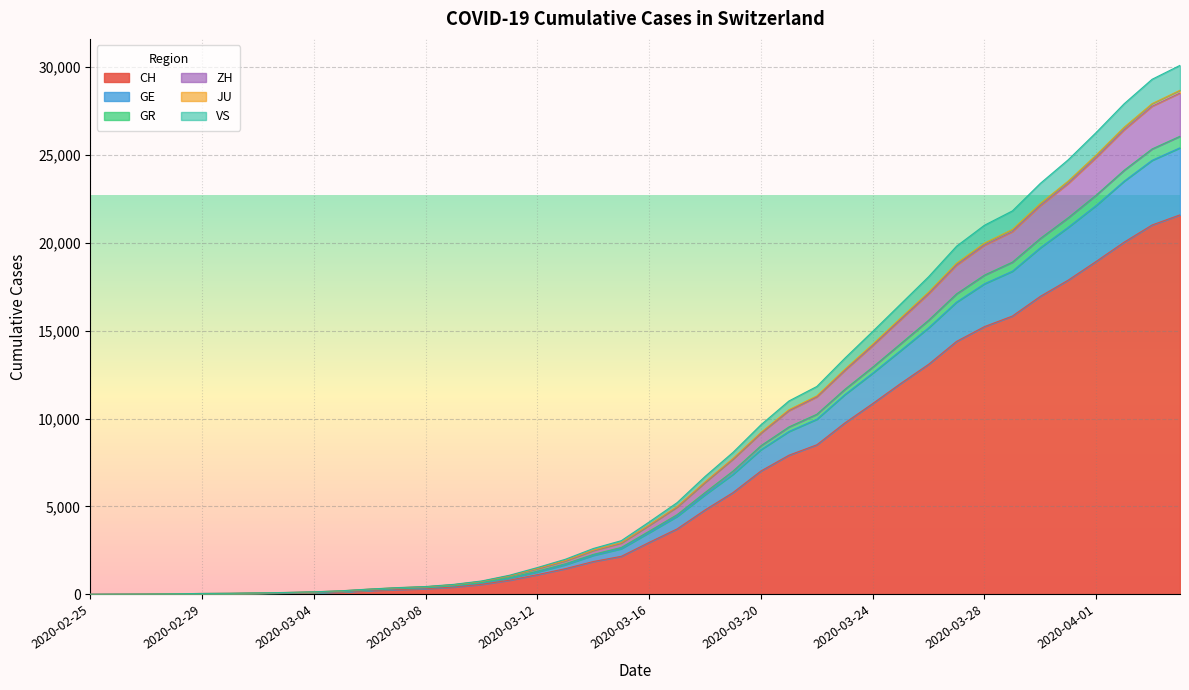

Where does the GR series first go above 4122?

2020-03-17